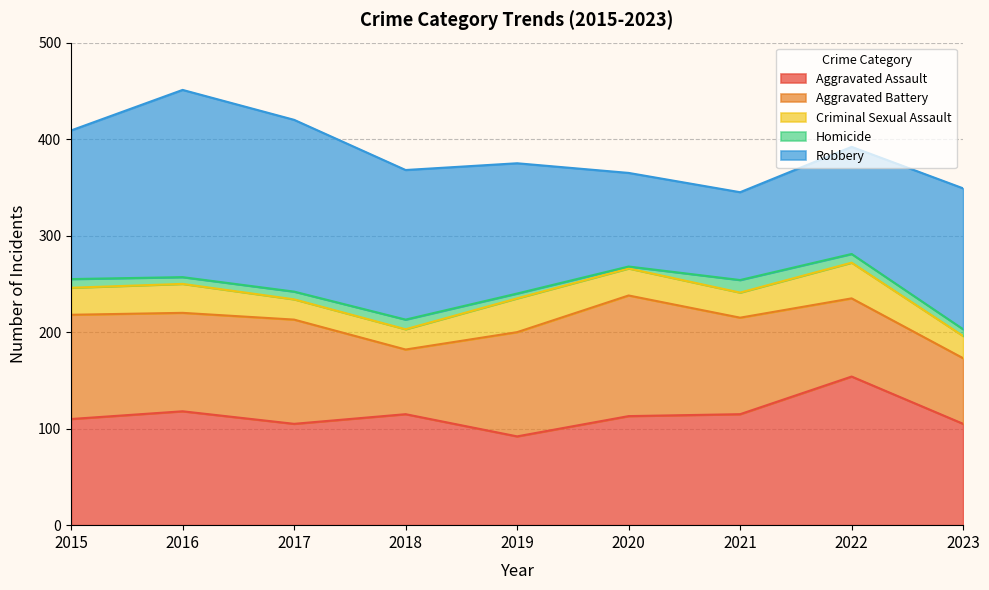

What is the difference between the Criminal Sexual Assault values at 2015 and 2018?

7